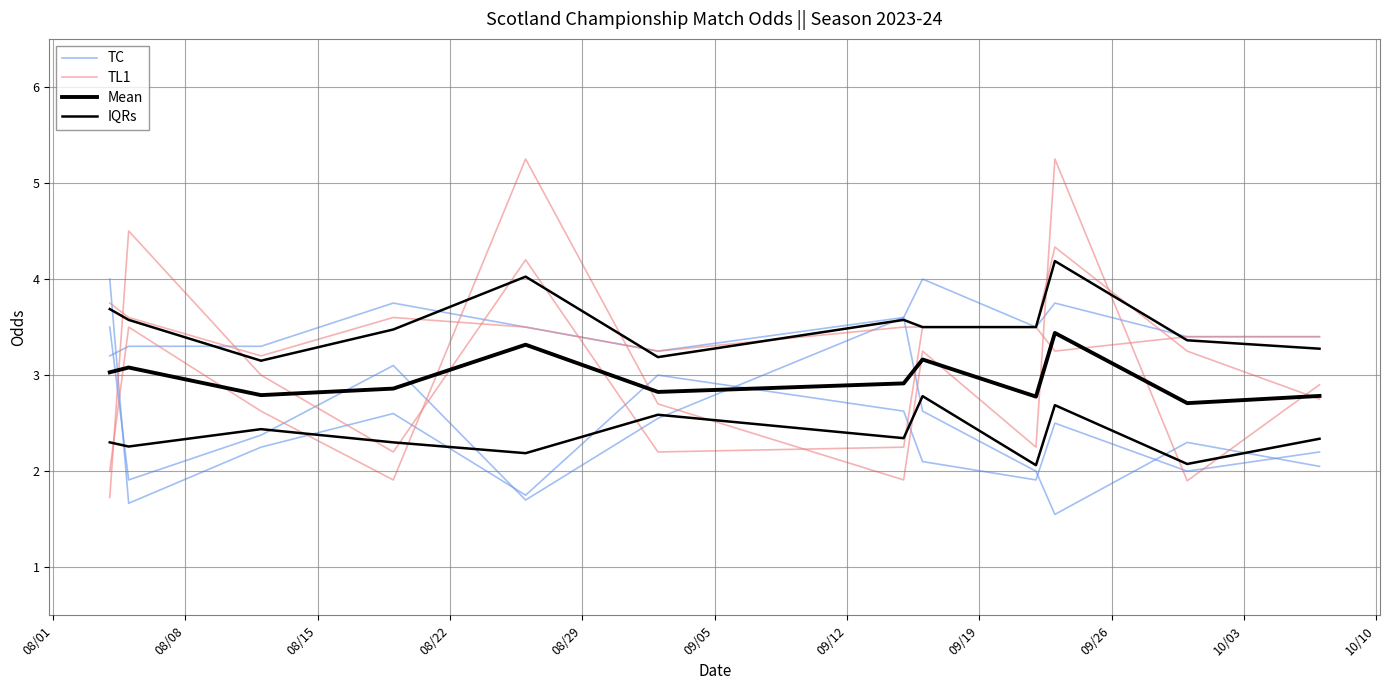

Is it true that IQRs equals 3.2 at 09/05?

True